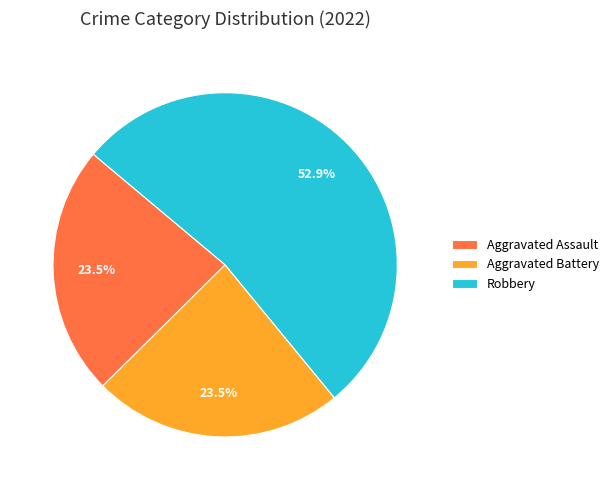

What percentage is NOT represented by Aggravated Battery?

76.5%